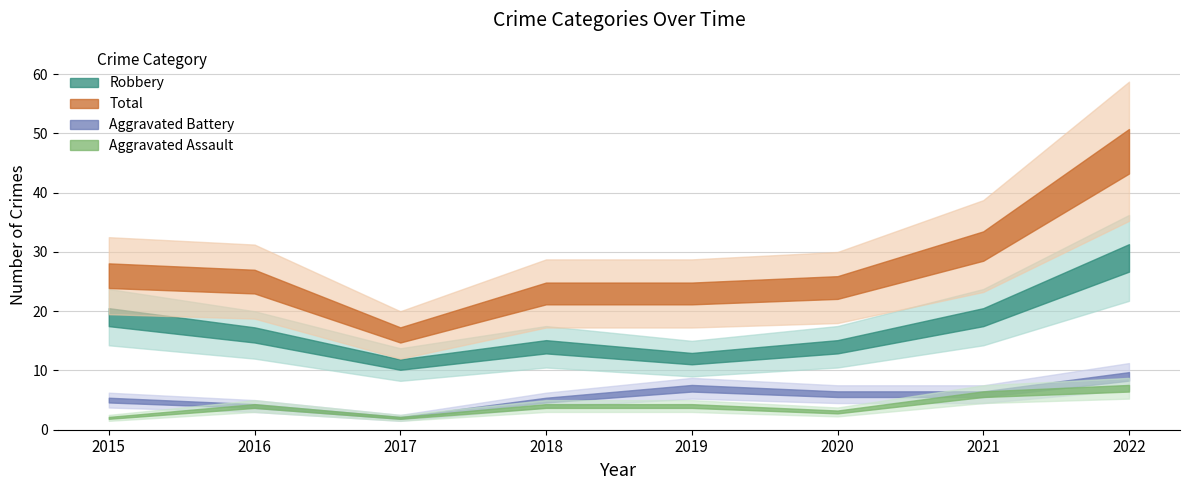

What is the difference between the maximum and minimum values in the Aggravated Assault series?

5